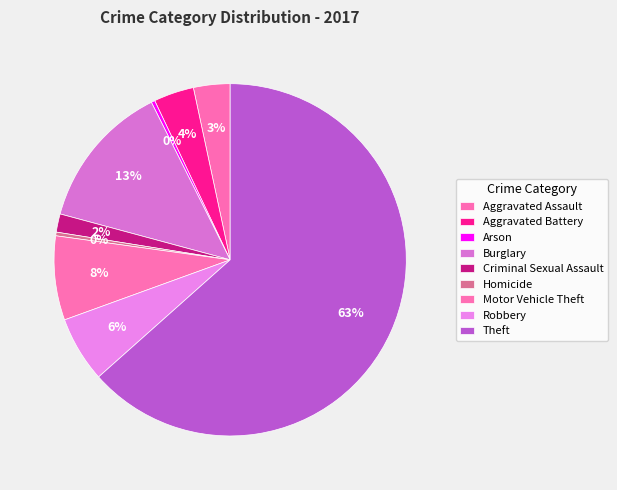

How much of the chart is everything except Aggravated Battery?

96.3%